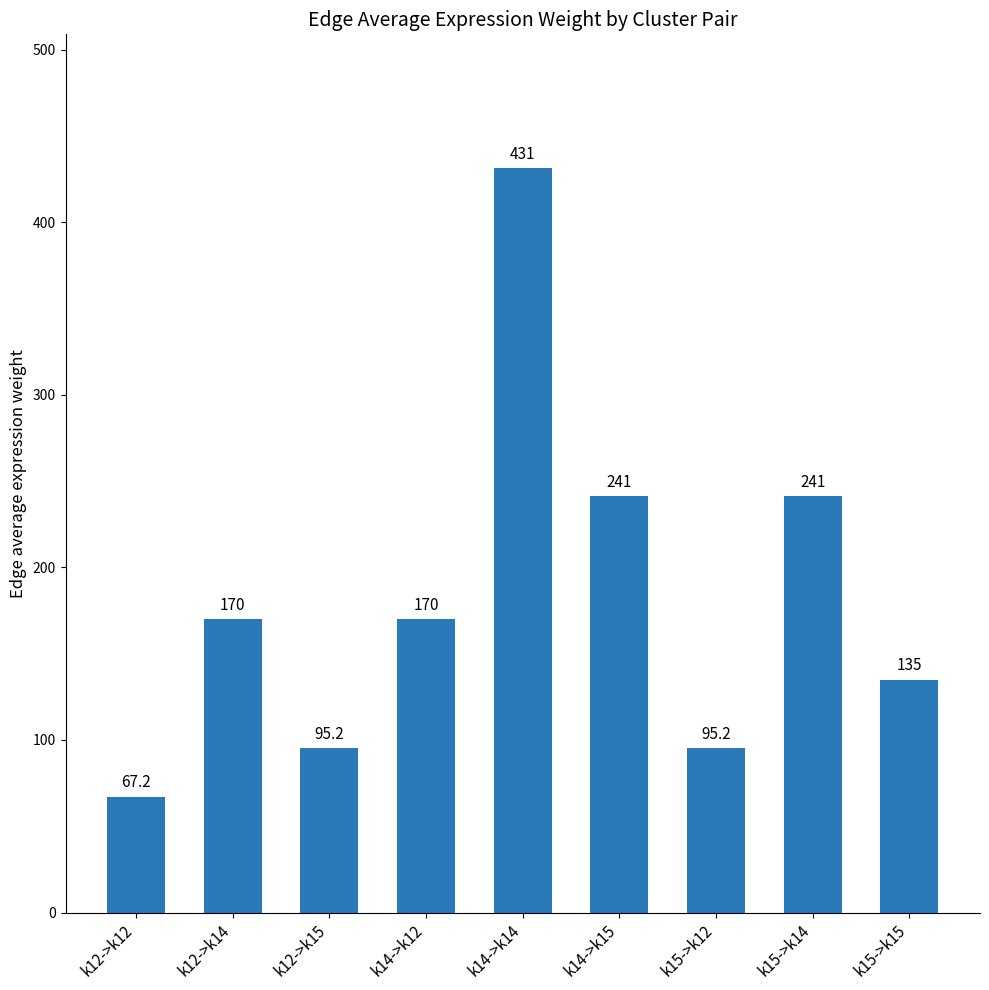

What is the value of the 9th bar from the left?

135.0